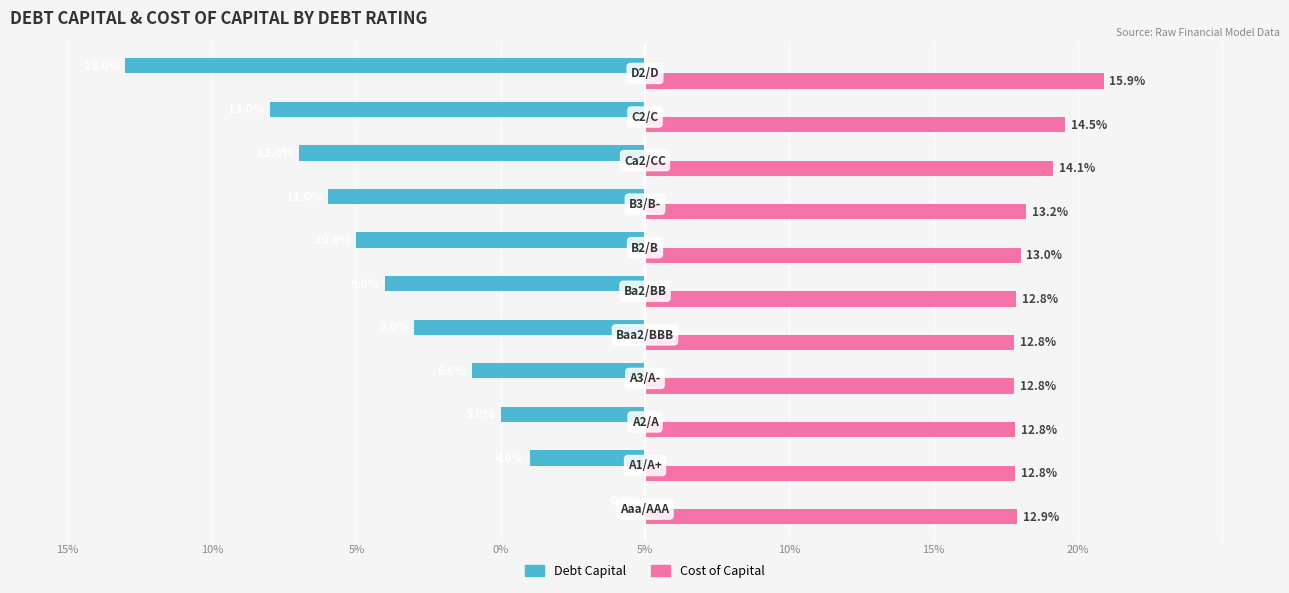

What are all the series names shown in the legend?

Debt Capital, Cost of Capital